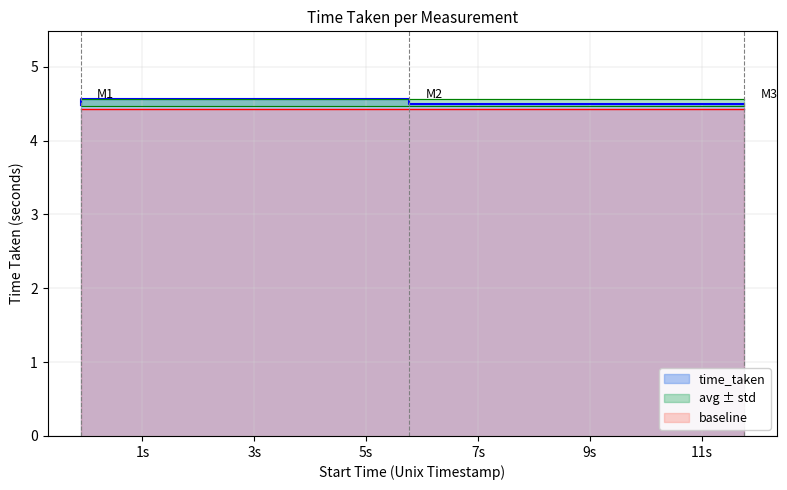

What is the sum of all values?

13.5